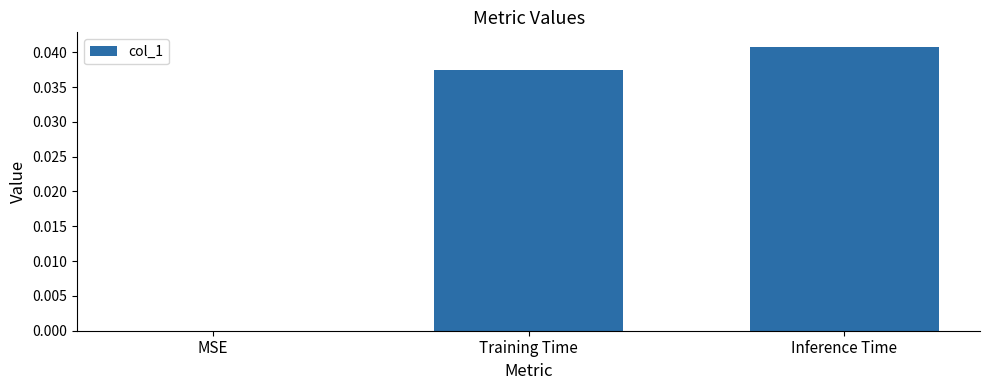

Which has a higher value, Inference Time or Training Time?

Inference Time